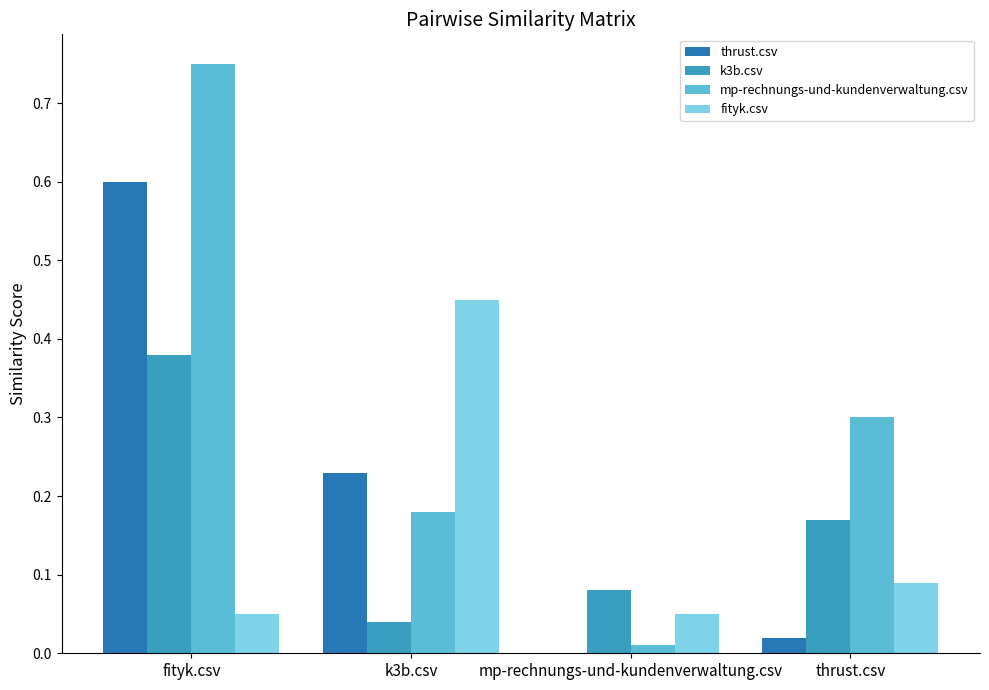

The value of mp-rechnungs-und-kundenverwaltung.csv at k3b.csv is 0.3. True or false?

False